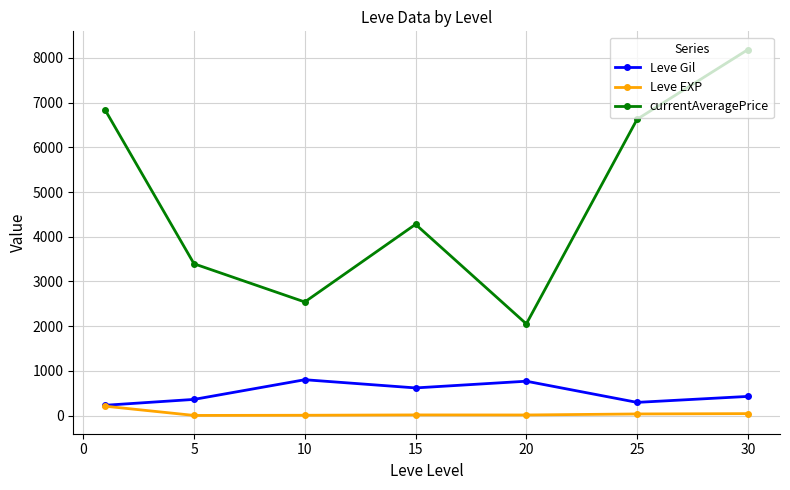

True or false: currentAveragePrice and Leve Gil cross at least once.

False